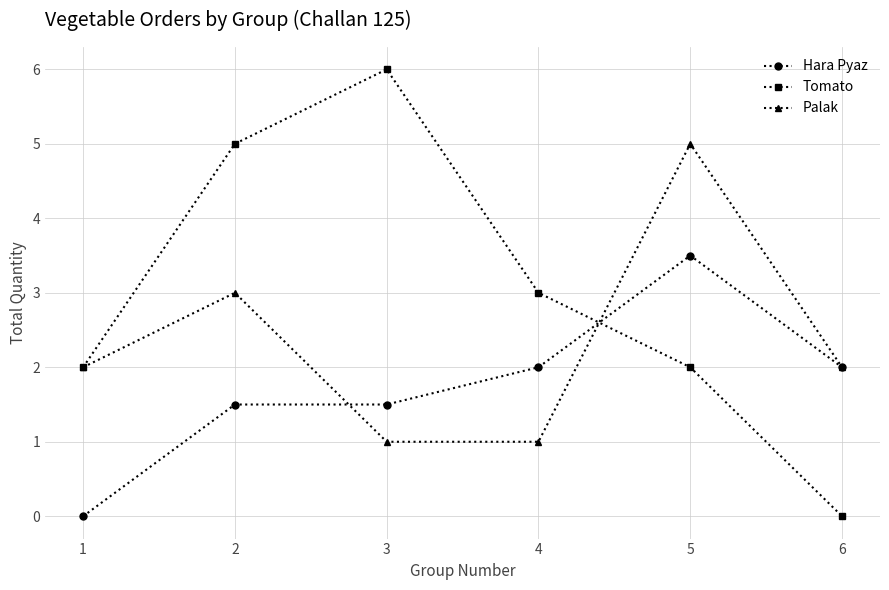

Which series has the largest range (max minus min)?

Tomato